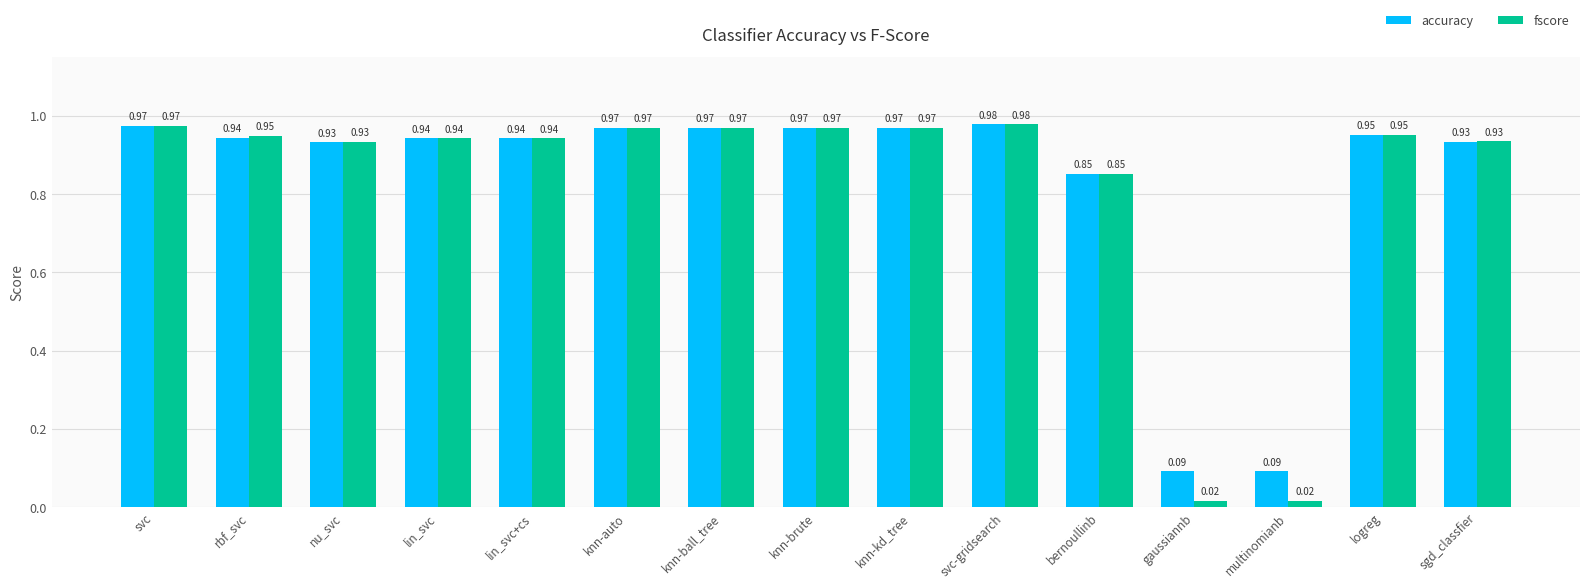

At which category is the sum across all series the highest?

svc-gridsearch